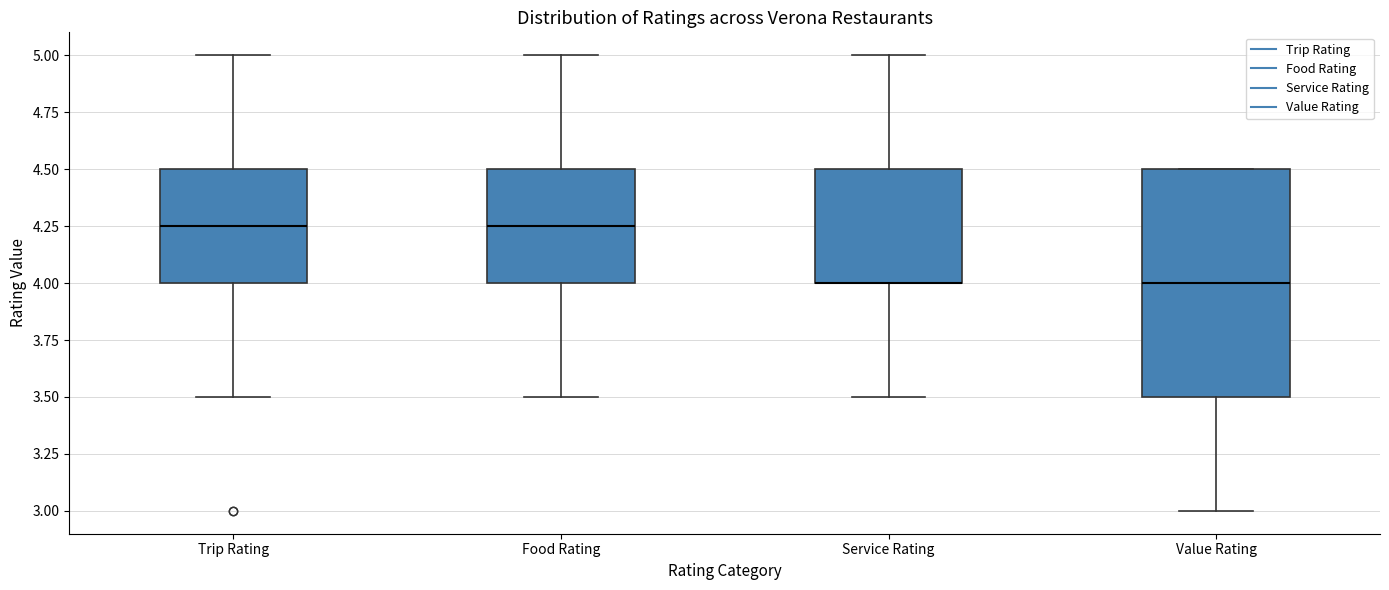

Reading left to right, read every box against the y-axis: the position of its median line, the range the box covers, and the ends of its whiskers. The values are not printed on the chart, so give them approximately, as read against the axis.

Trip Rating: median 4.25, box 4.00 to 4.50, whiskers 3.50 to 5.00
Food Rating: median 4.25, box 4.00 to 4.50, whiskers 3.50 to 5.00
Service Rating: median 4.00 (drawn on the box's lower edge), box 4.00 to 4.50, whiskers 3.50 to 5.00
Value Rating: median 4.00, box 3.50 to 4.50, whiskers 3.00 to 4.50